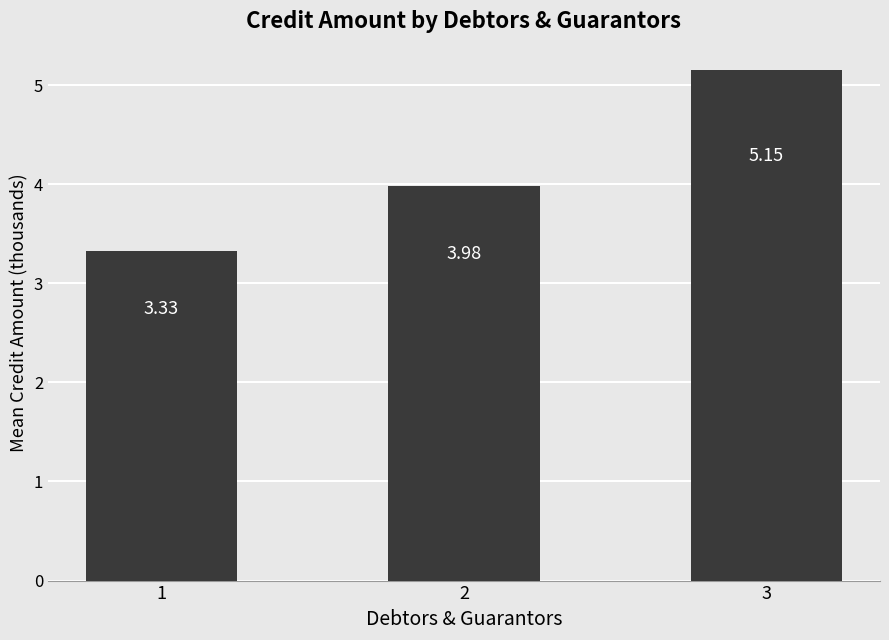

What is the sum of all values?

12.5